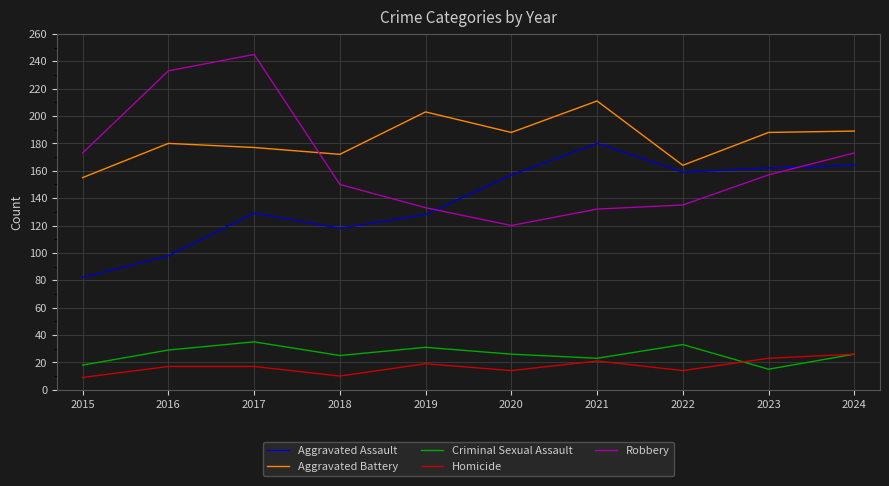

The value of Aggravated Battery at 2021 is 211. True or false?

True